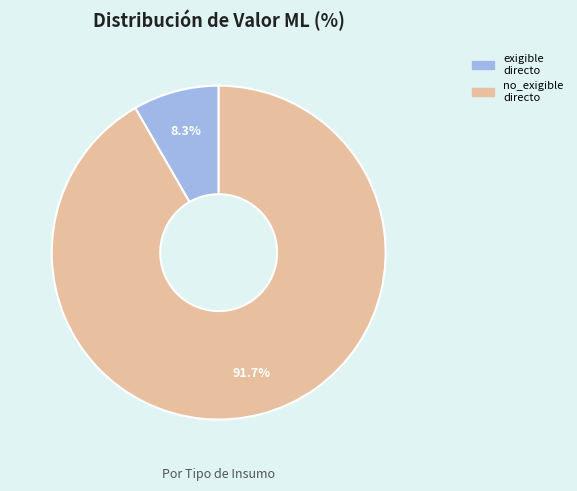

How many slices are in this pie chart?

2